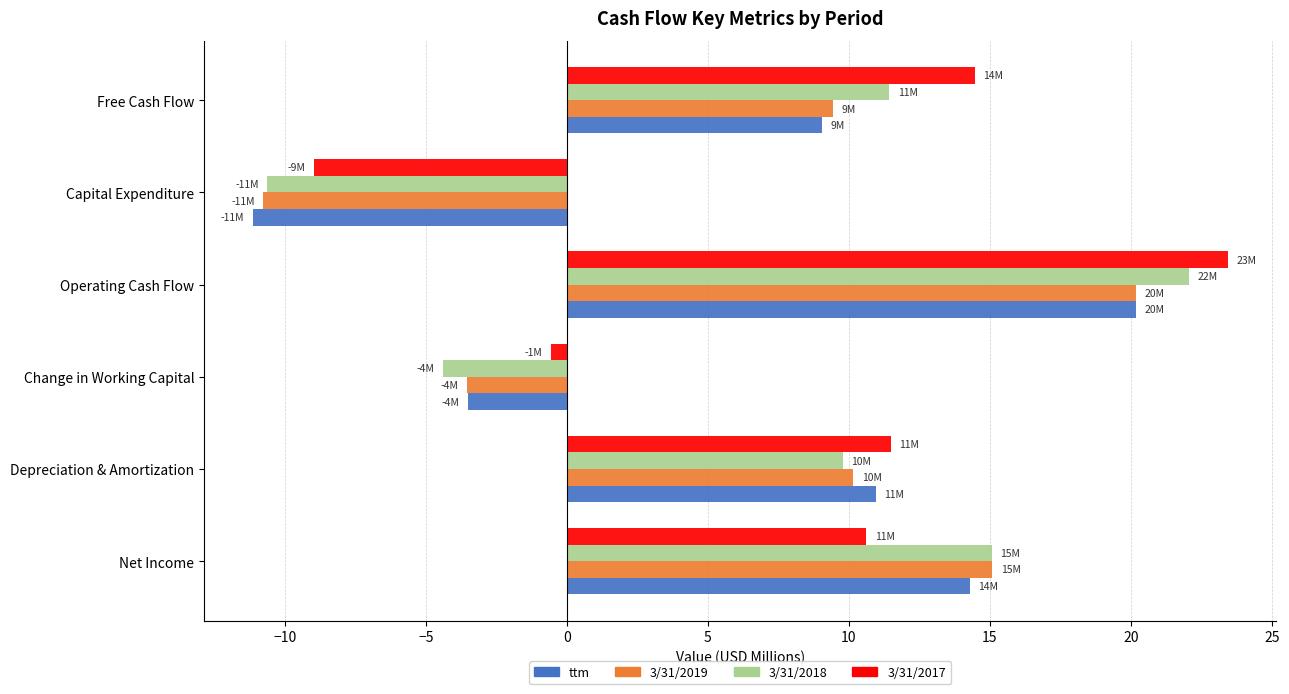

What is the difference between the second highest and minimum values in the 3/31/2017 series?

23.4